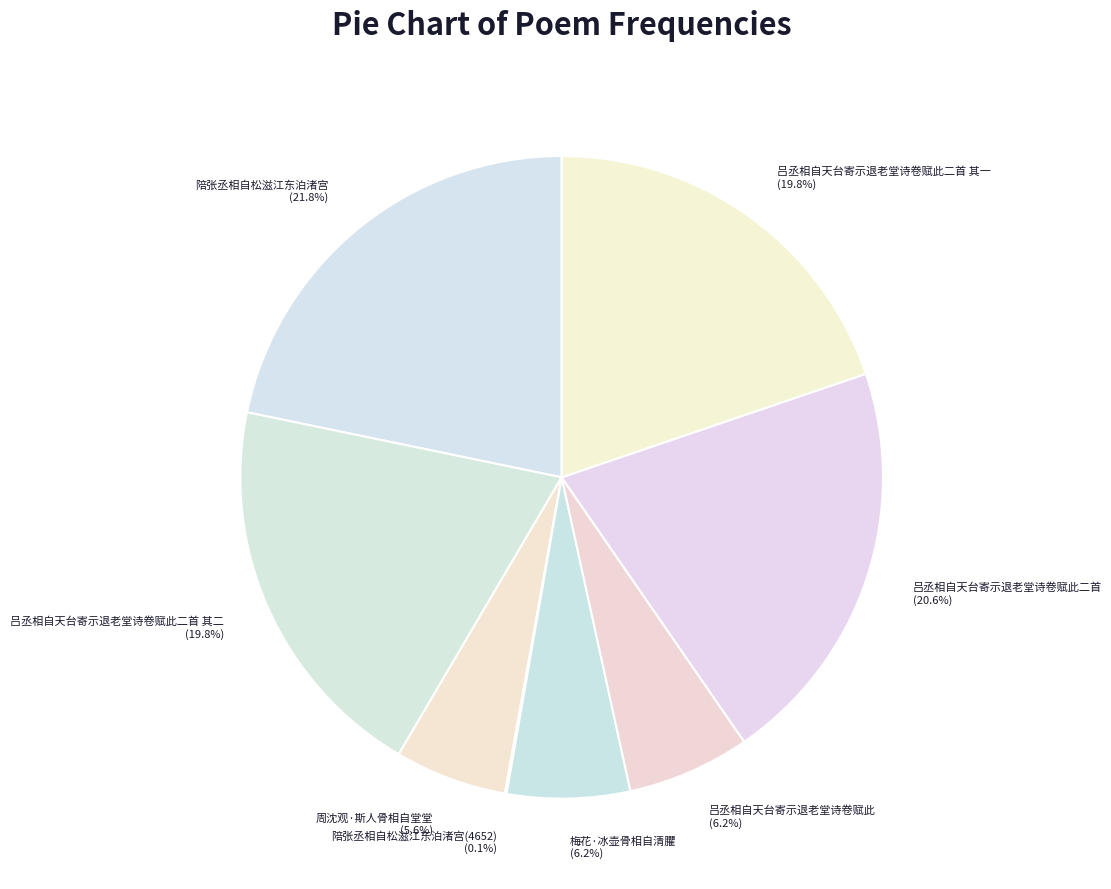

Combined, what portion of the pie is 梅花·冰壶骨相自清臞 and 吕丞相自天台寄示退老堂诗卷赋此二首 其一?

26.0%